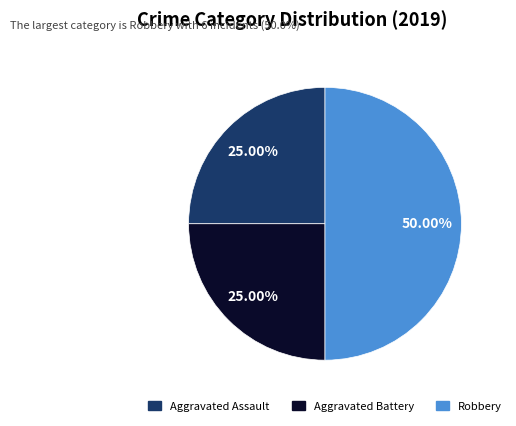

What is the ratio of the value at Aggravated Assault to the value at Robbery?

0.5